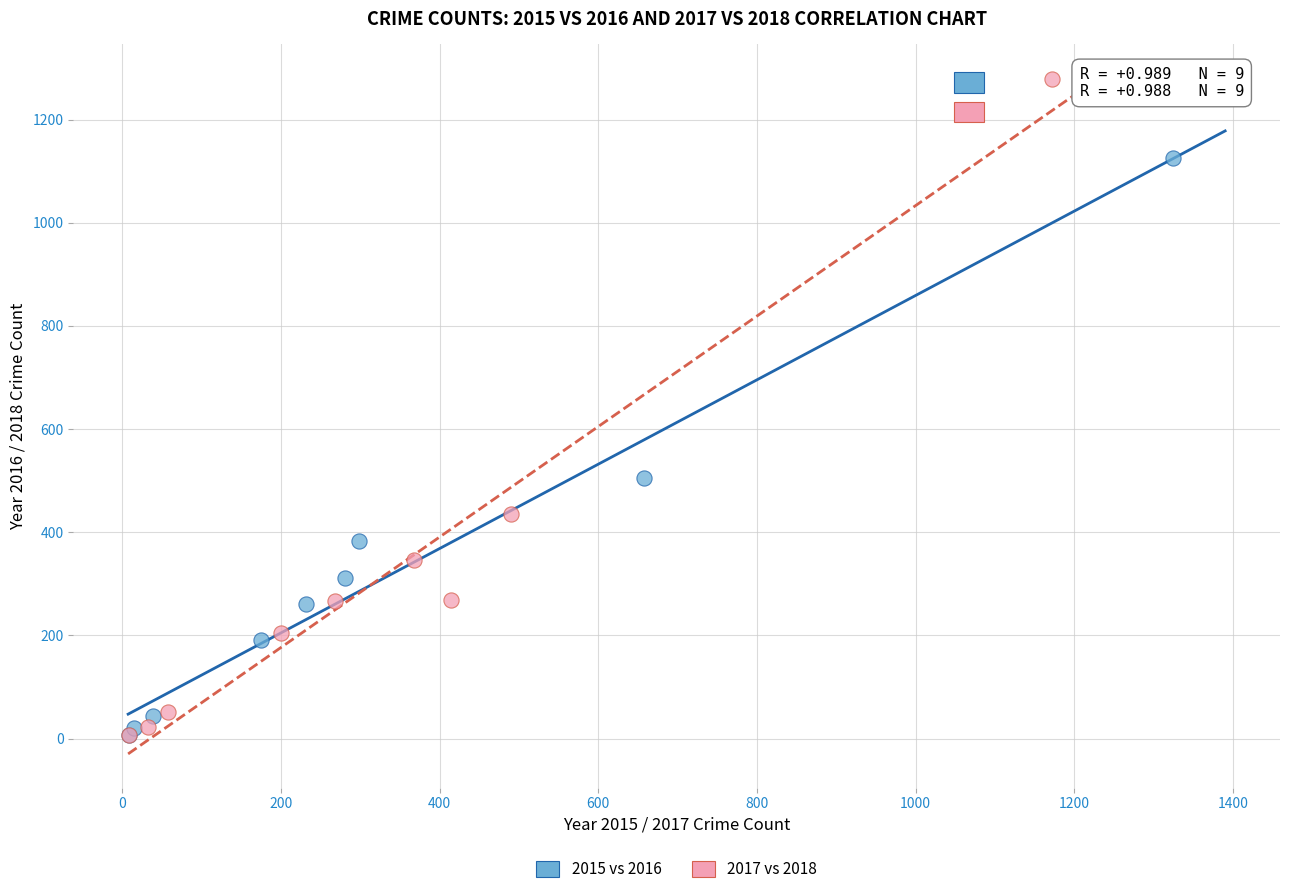

Which series reaches the maximum Y coordinate?

2017 vs 2018